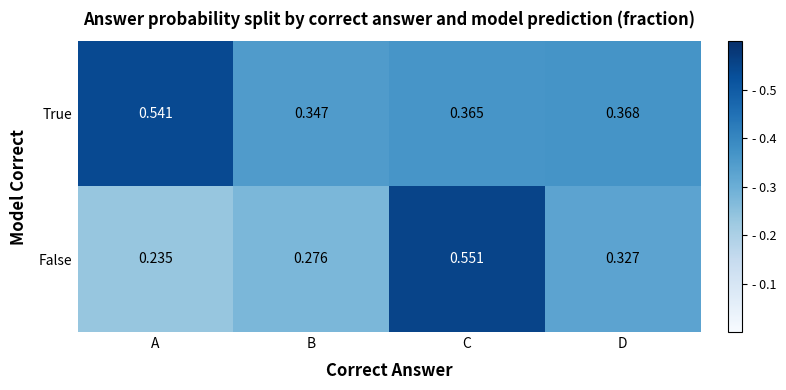

List the series in order of their overall mean, lowest first.

False, True